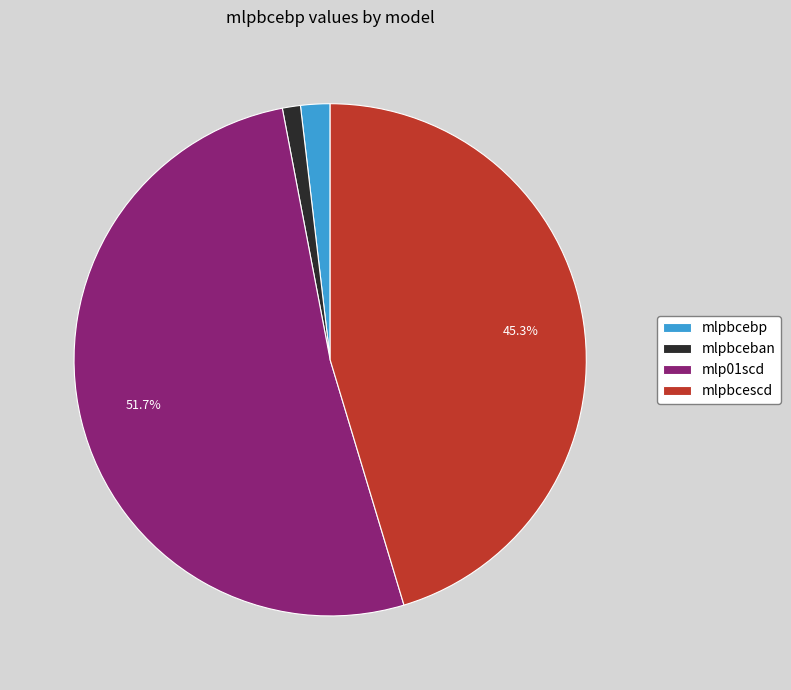

To the nearest percent, what is the combined percentage of mlpbceban and mlpbcescd?

46%